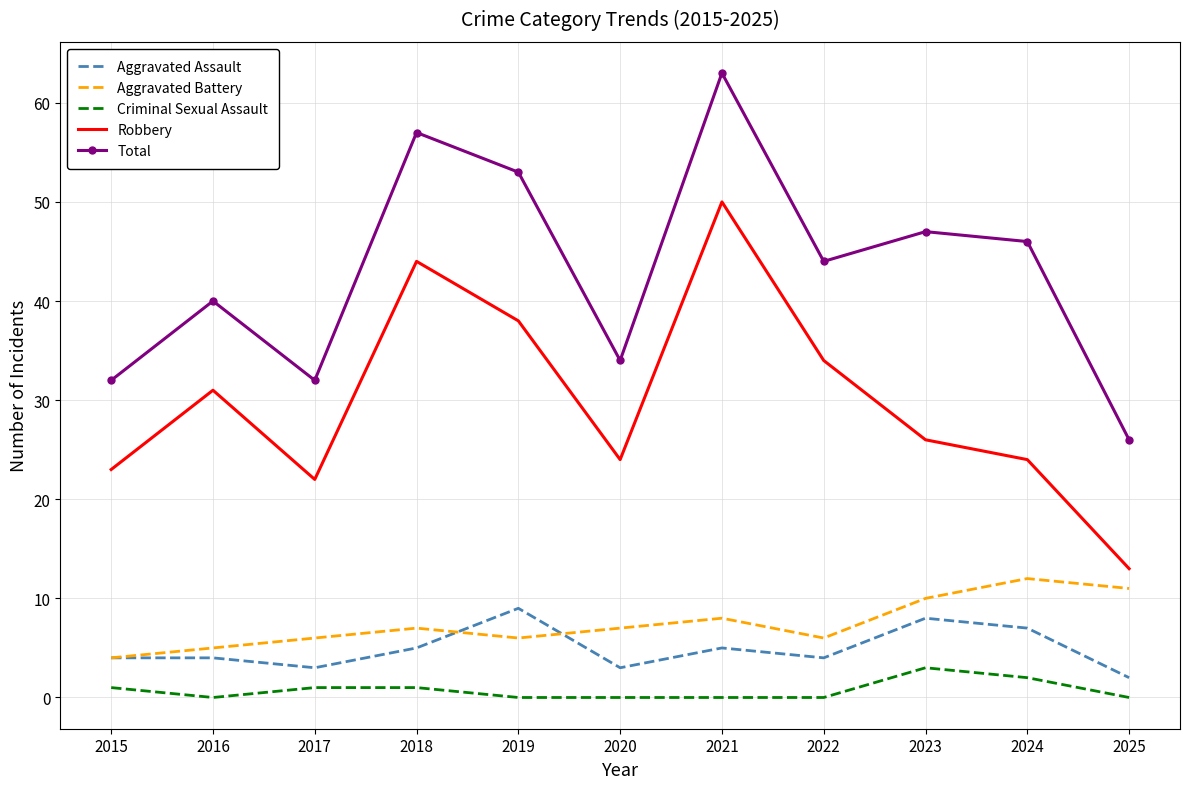

True or false: Aggravated Battery and Robbery intersect in this chart.

False